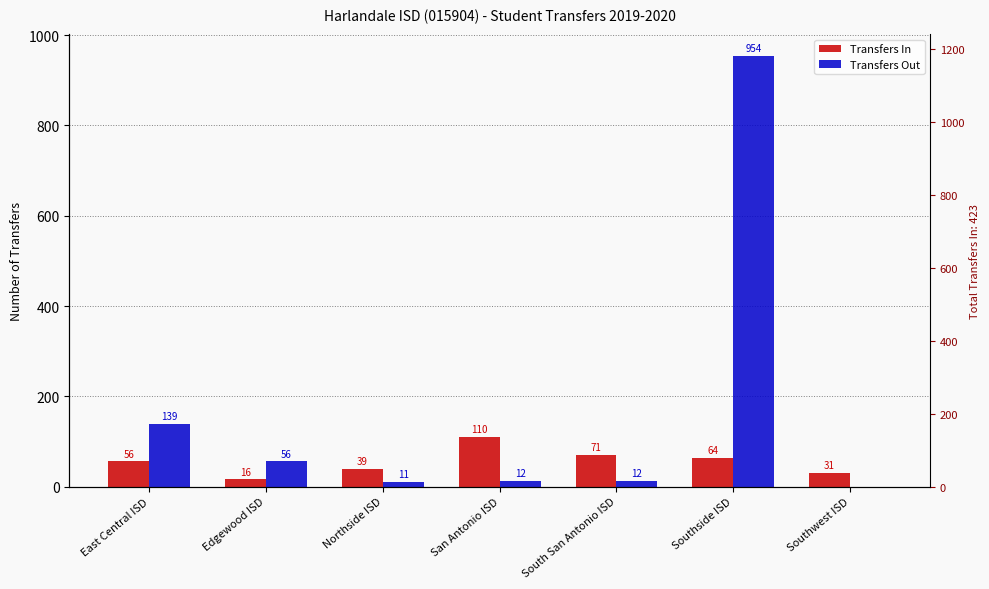

Reading left to right, transcribe all the data shown in this chart.

Transfers In: 56	16	39	110	71	64	31
Transfers Out: 139	56	11	12	12	954	0